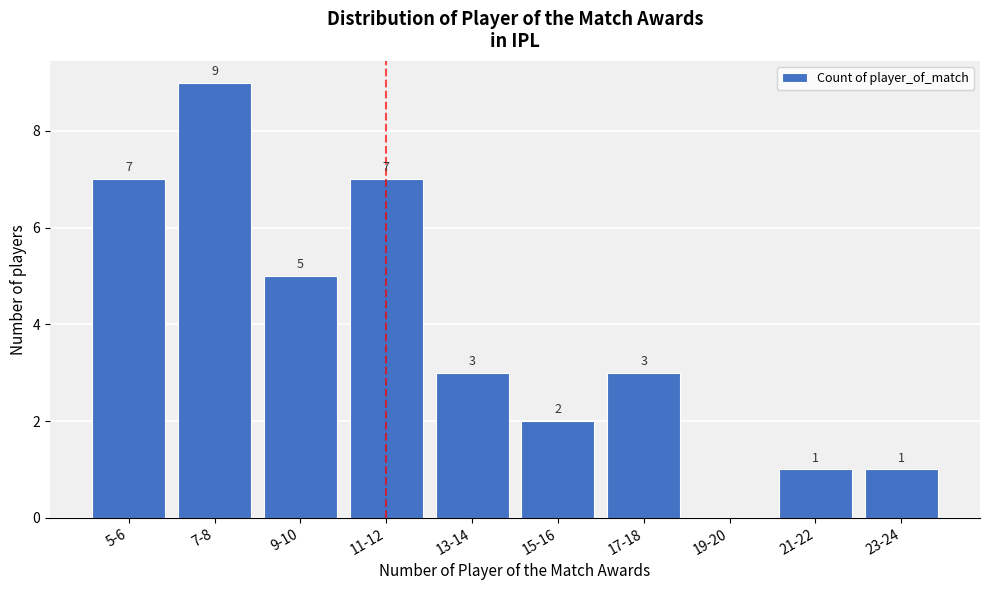

Reading left to right, list all the values displayed in this chart.

5-6=7	7-8=9	9-10=5	11-12=7	13-14=3	15-16=2	17-18=3	19-20=0	21-22=1	23-24=1